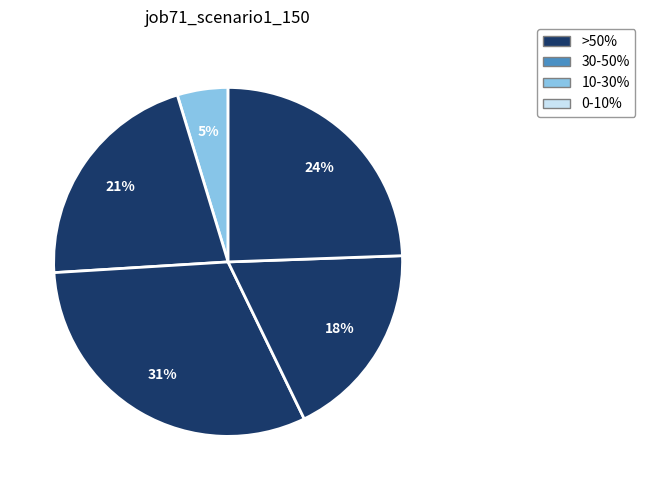

How many slices are in this pie chart?

5